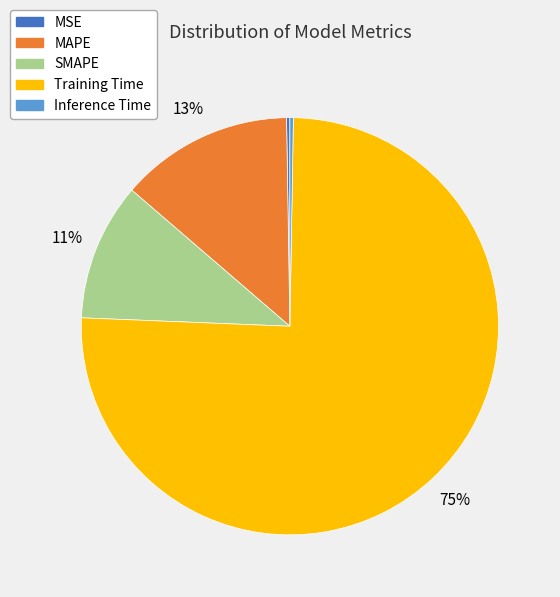

To the nearest percent, what is the average slice percentage?

20%